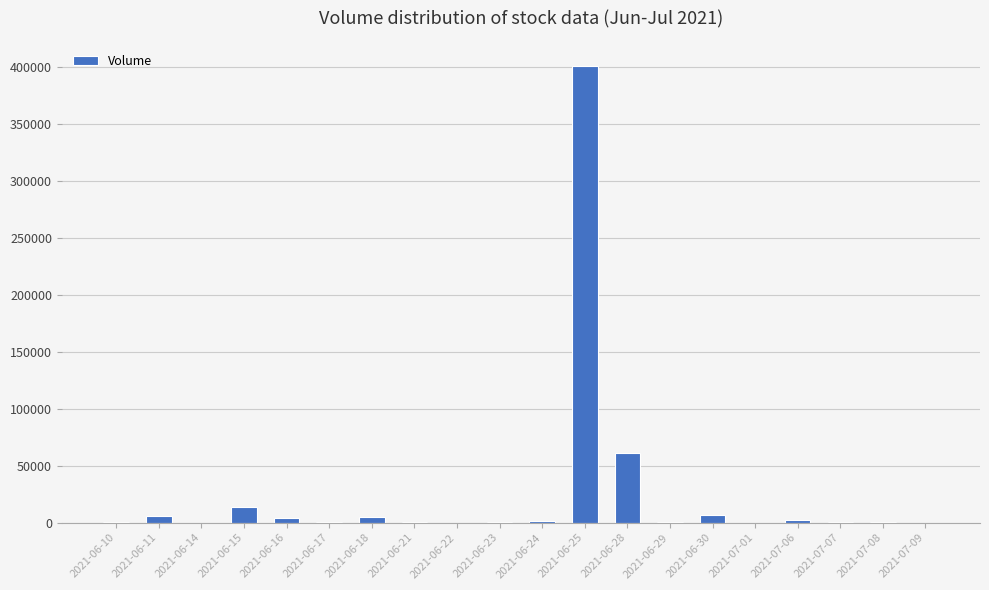

The value at 2021-06-23 is 600. True or false?

True